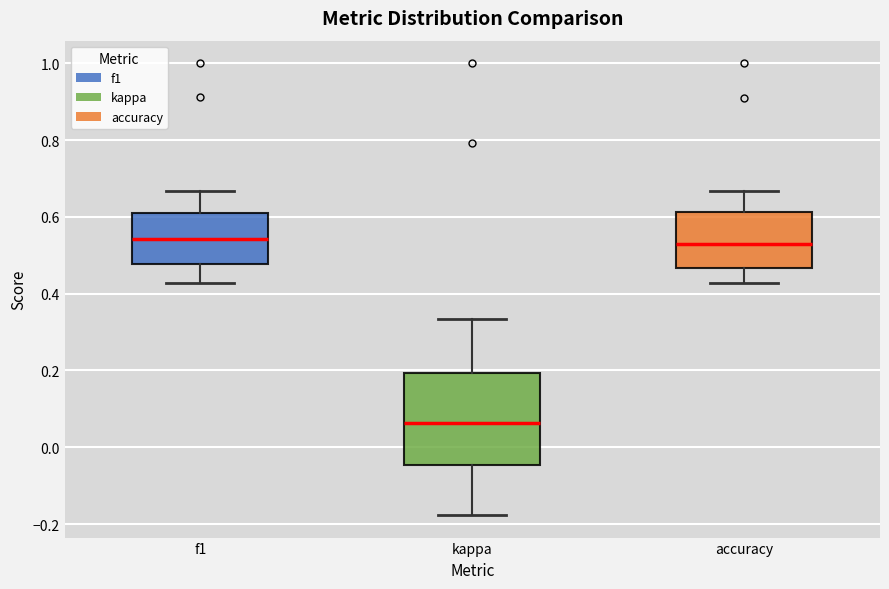

Reading left to right, transcribe this box plot: for each box, give where its median line is, the range the box spans, and where its two whiskers end, as read against the y-axis. The values are not printed on the chart, so give them approximately, as read against the axis.

f1: median 0.54, box 0.48 to 0.62, whiskers 0.42 to 0.66
kappa: median 0.06, box -0.04 to 0.20, whiskers -0.18 to 0.34
accuracy: median 0.52, box 0.46 to 0.62, whiskers 0.42 to 0.66